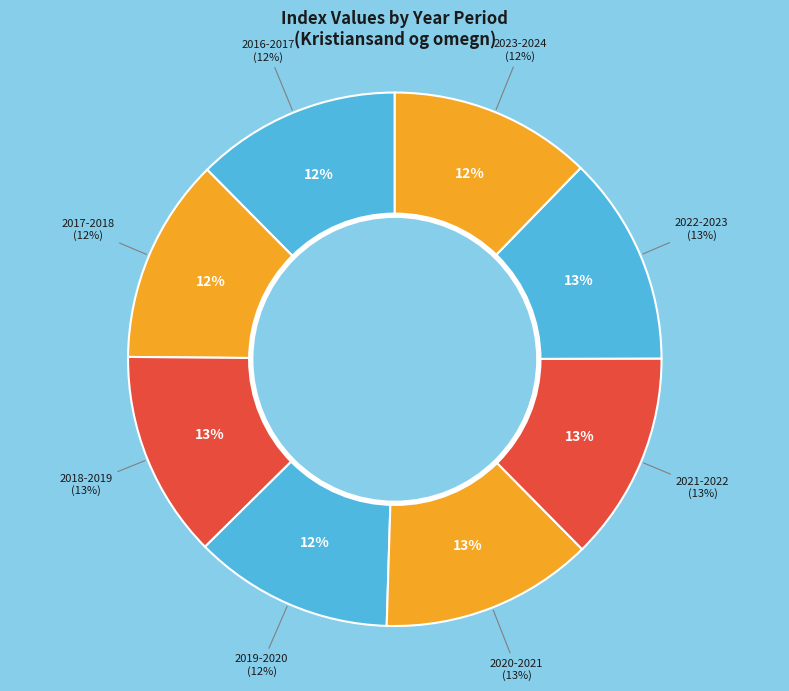

True or false: 2017-2018 accounts for 1% of the total.

False